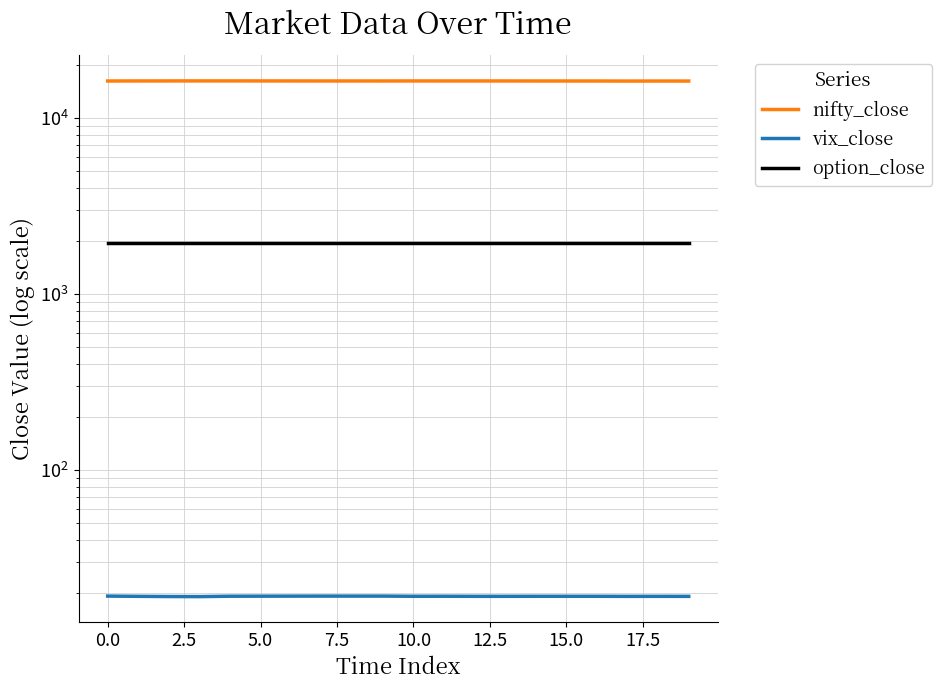

True or false: nifty_close and option_close cross at least once.

False